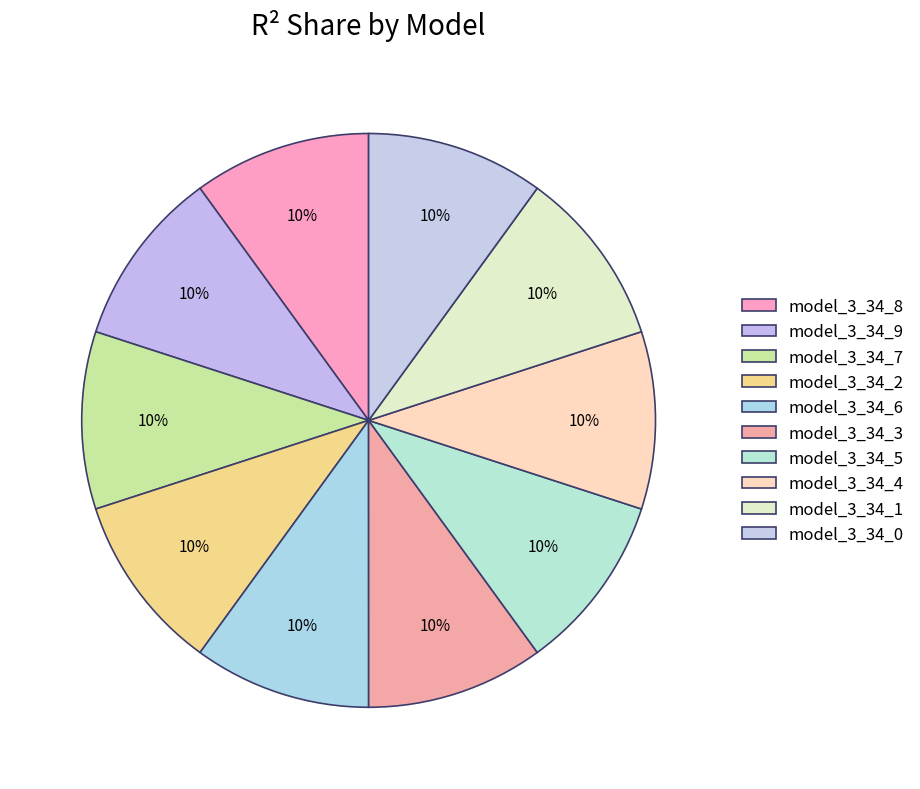

How many segments does this pie chart have?

10